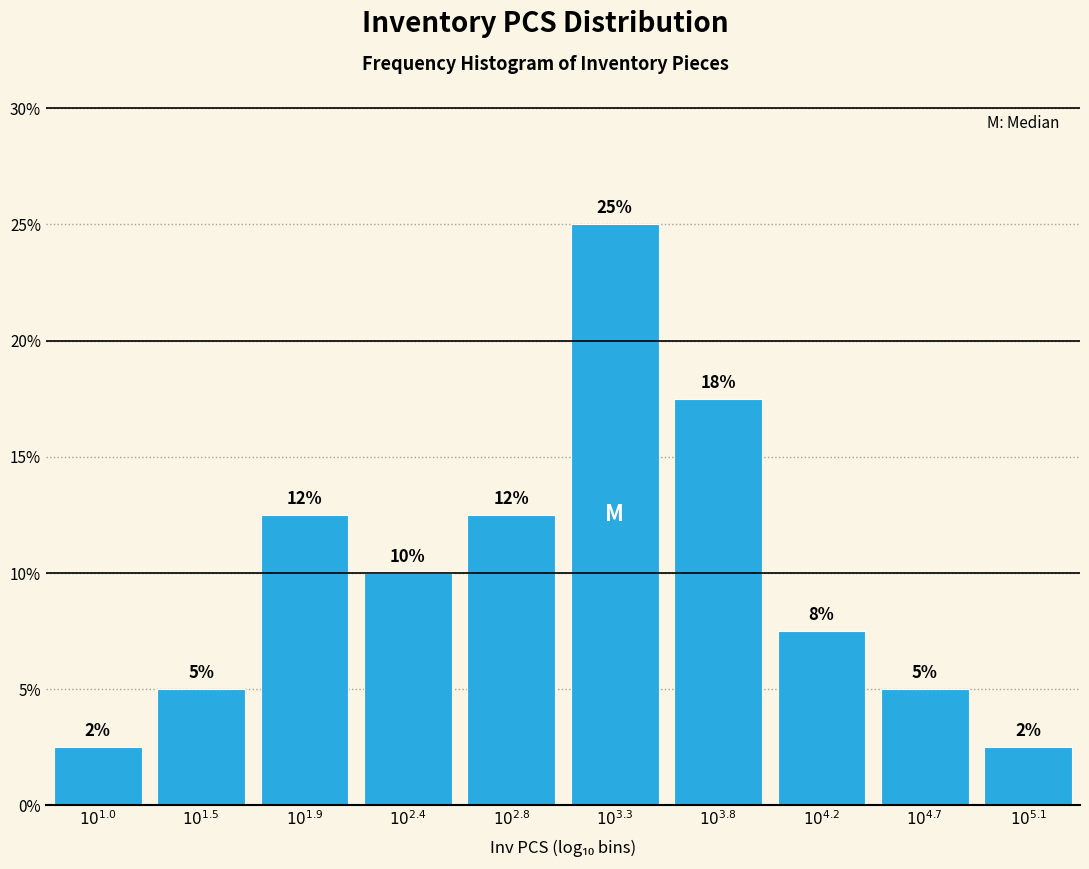

Does the chart contain any negative values?

No